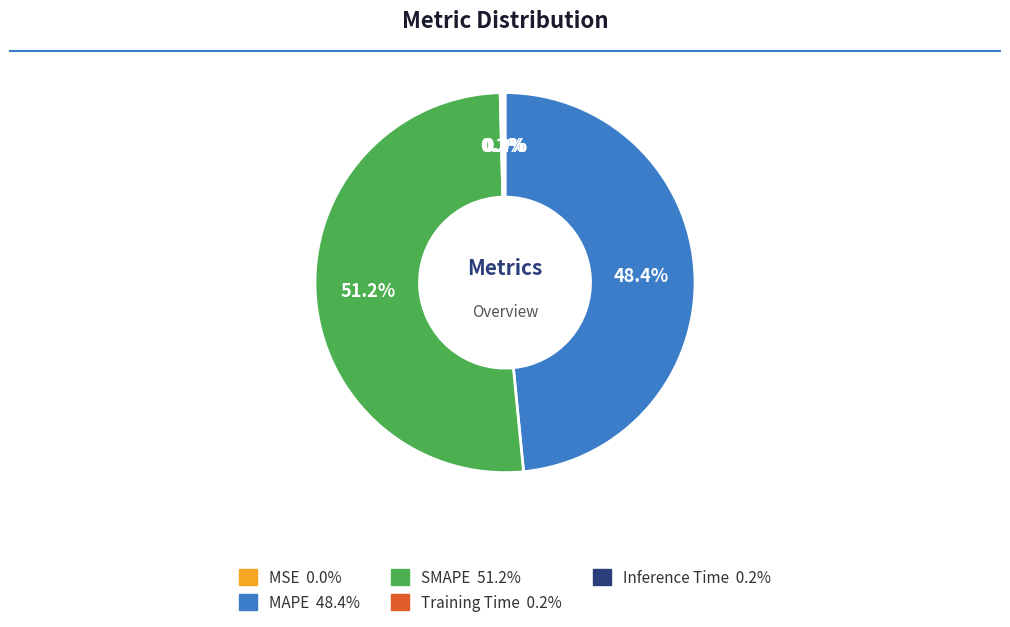

Which category has the biggest portion of the pie?

SMAPE